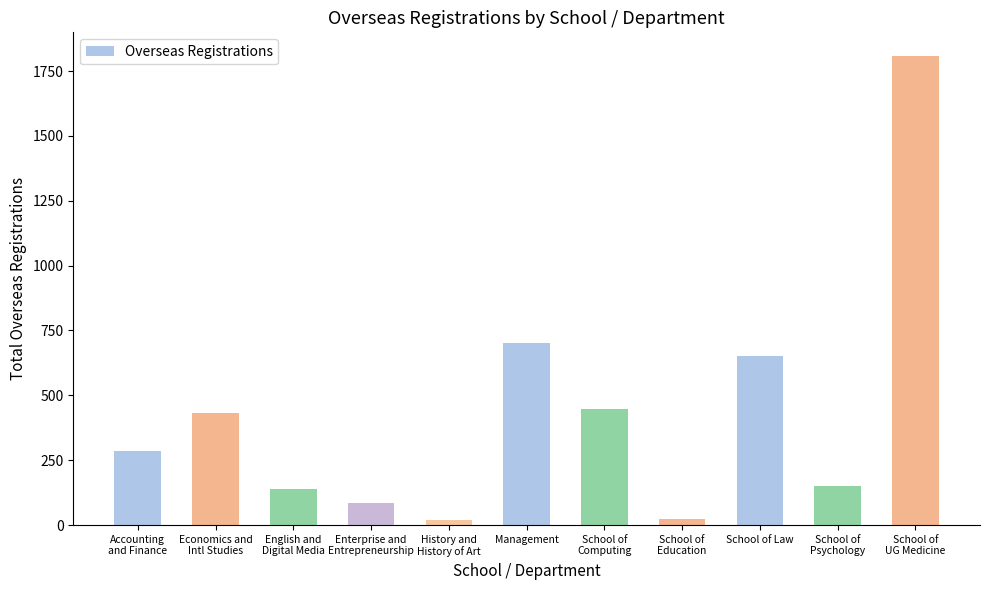

What is the greatest value displayed?

1809